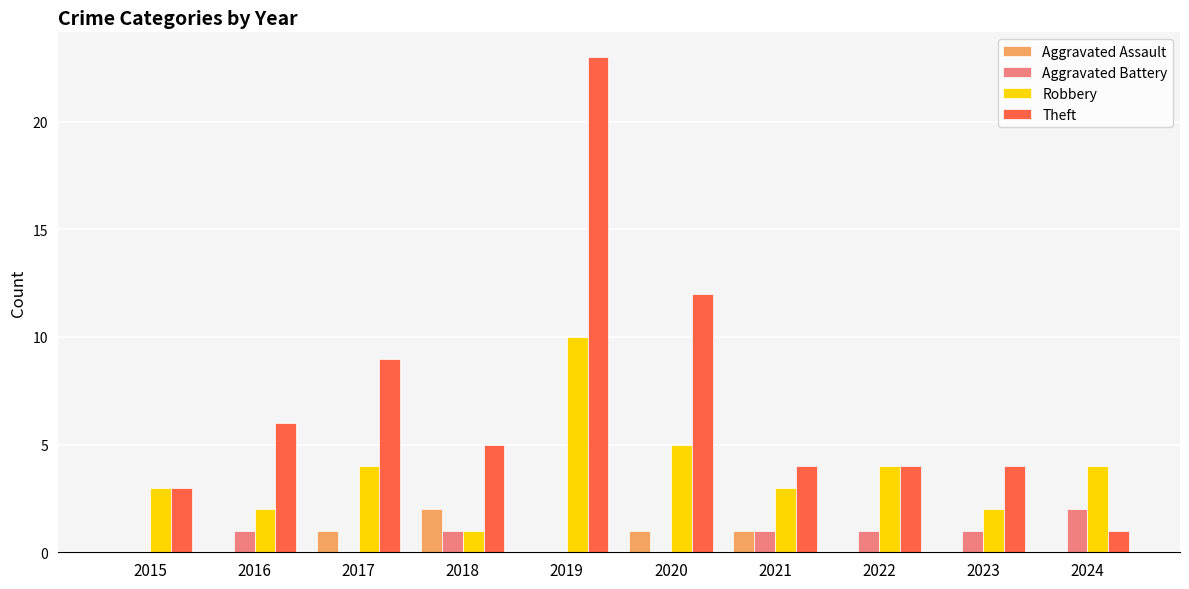

How many Robbery values are between 2 and 4?

7